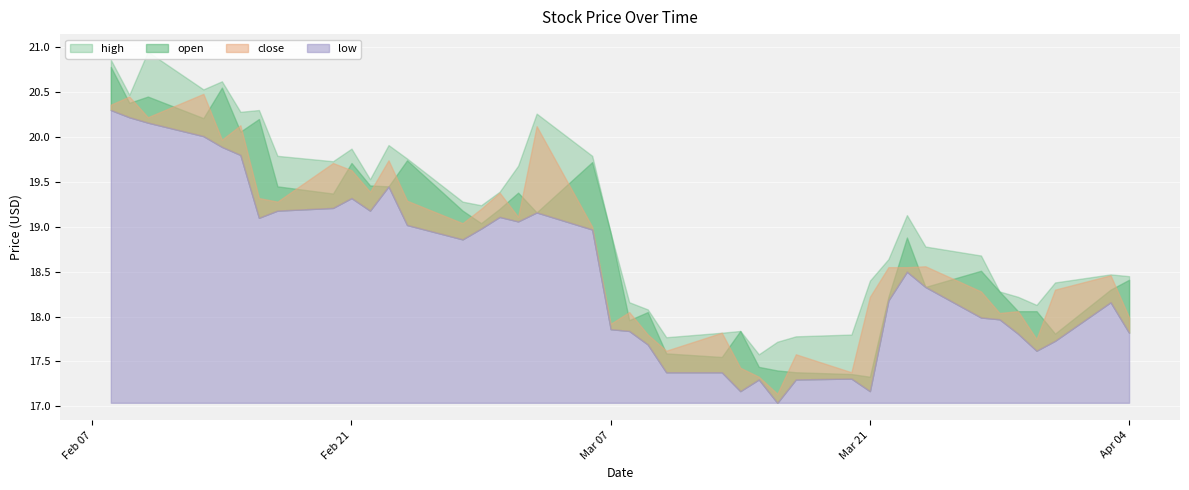

At which category is the sum across all series the highest?

2023-02-08